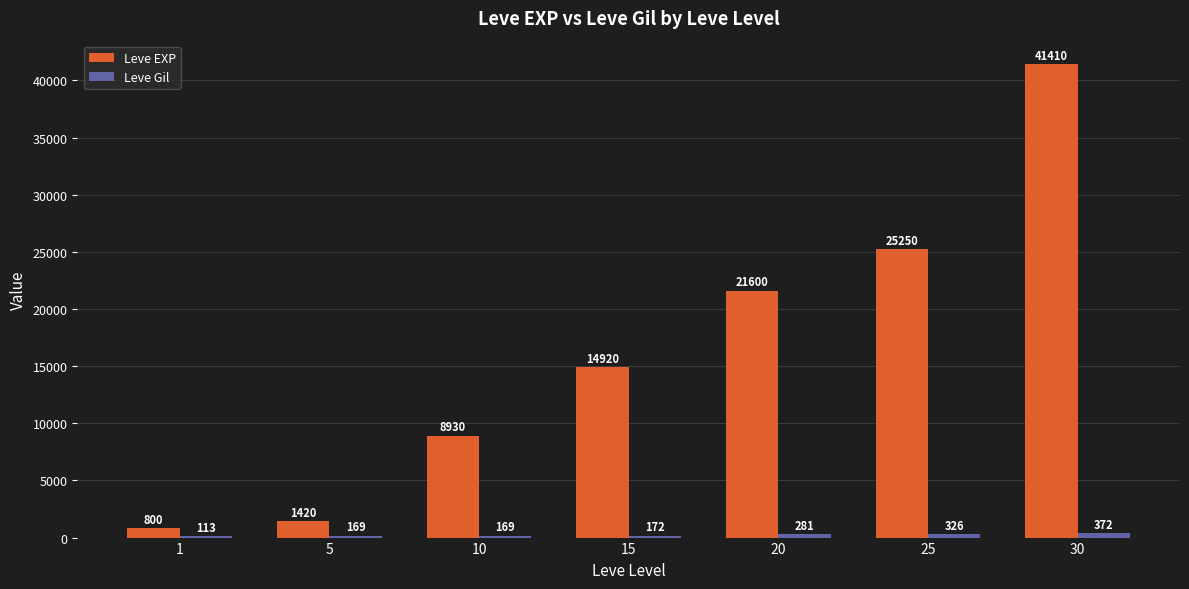

Which series changed the most between 5 and 30?

Leve EXP